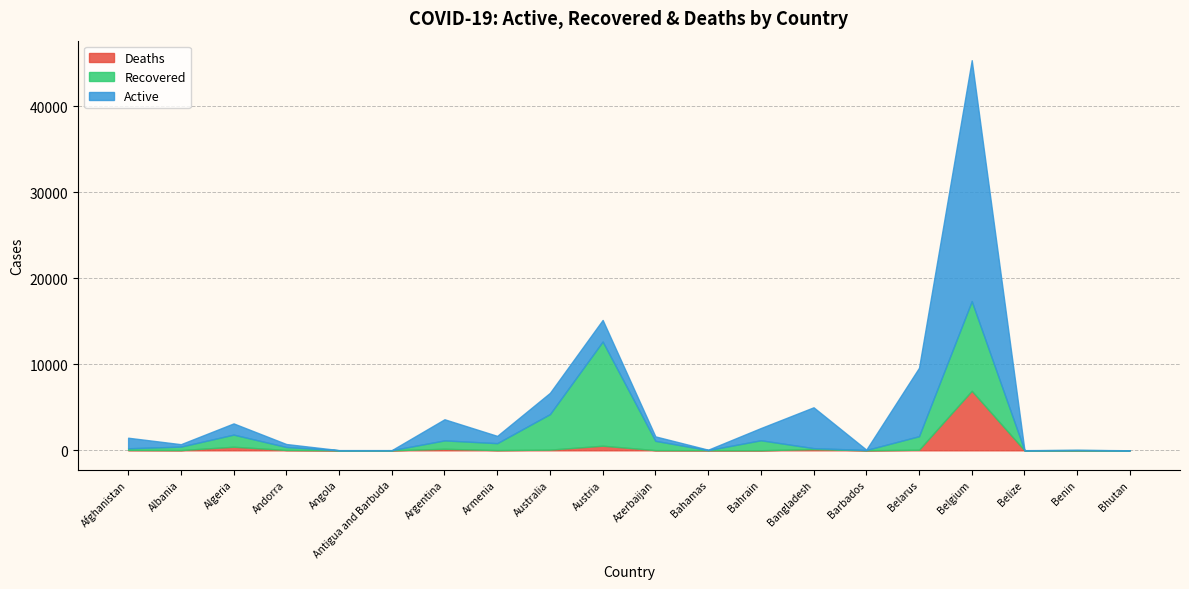

Which series changed the most between Belarus and Belgium?

Active